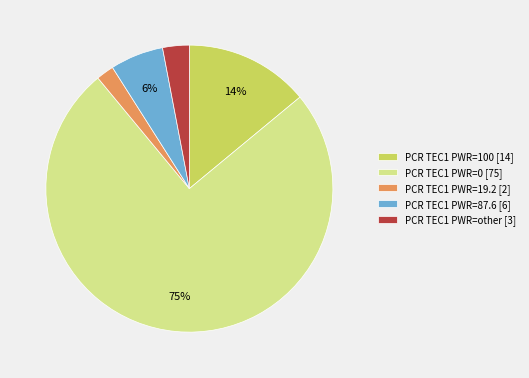

How many slices are in this pie chart?

5